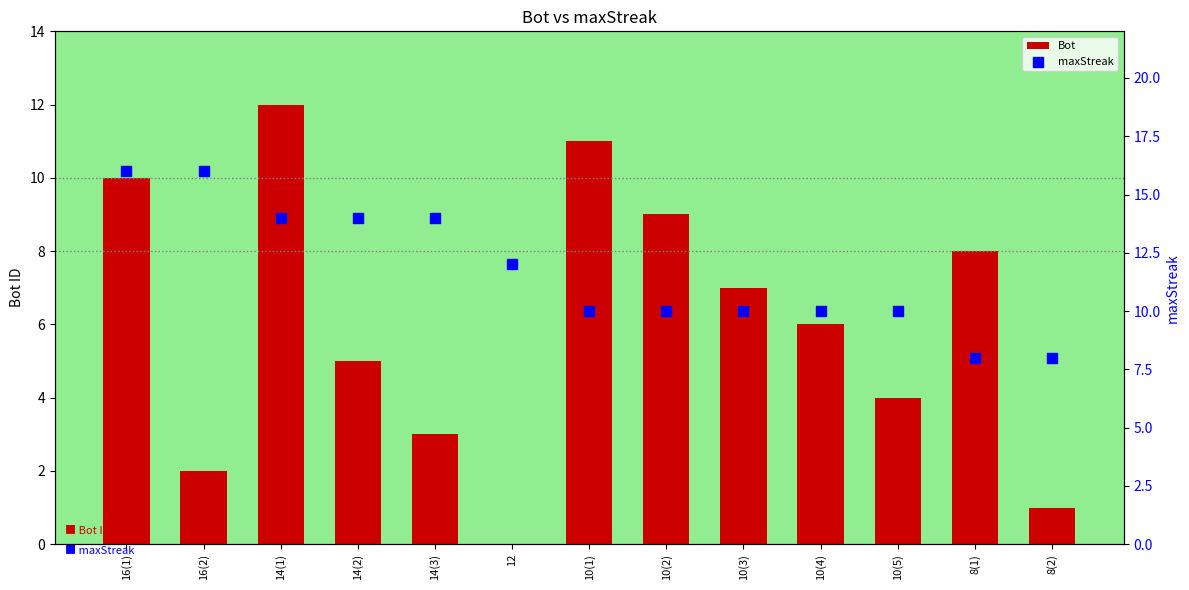

At how many categories does at least one series exceed 6?

13